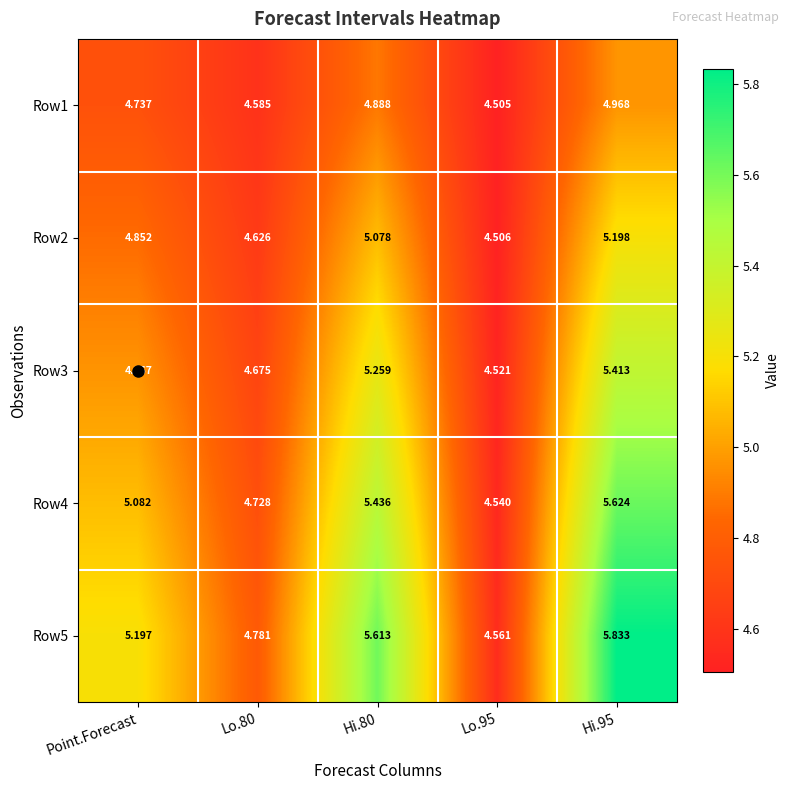

Which series has the largest total across all categories?

Row5